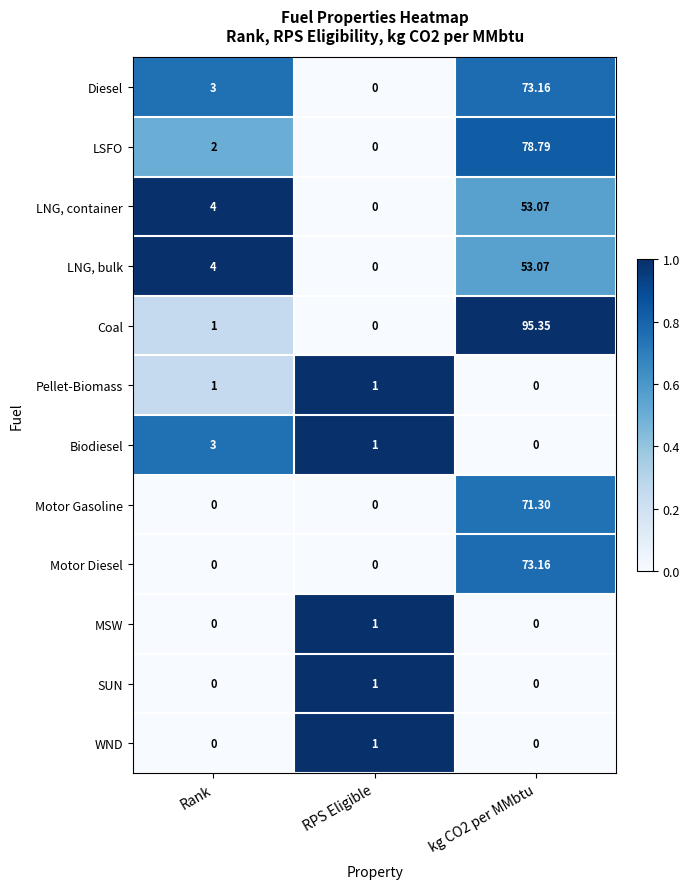

What is the total value across all series at RPS Eligible?

5.0